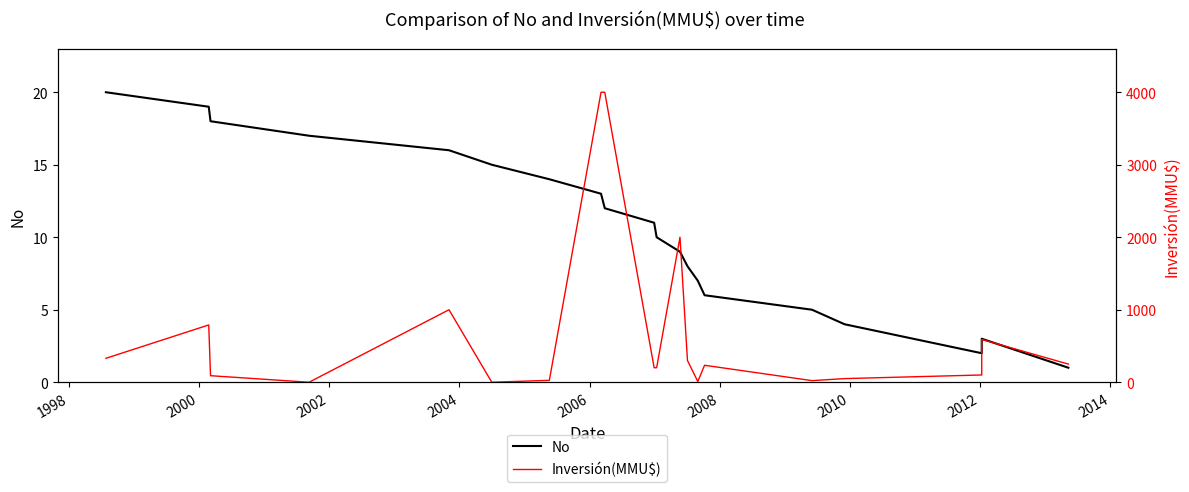

What is the value of the No point at the 6th from the left?

15